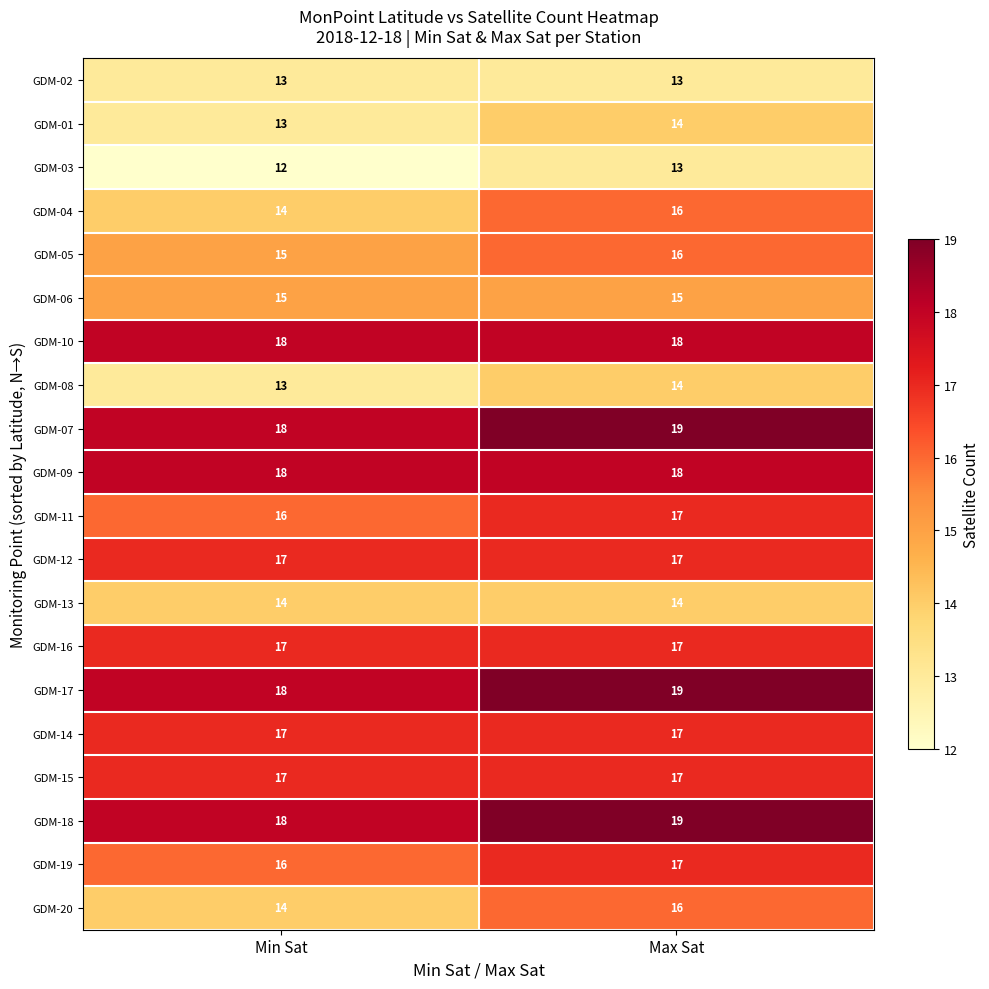

What is the approximate value of GDM-04 at Min Sat?

14